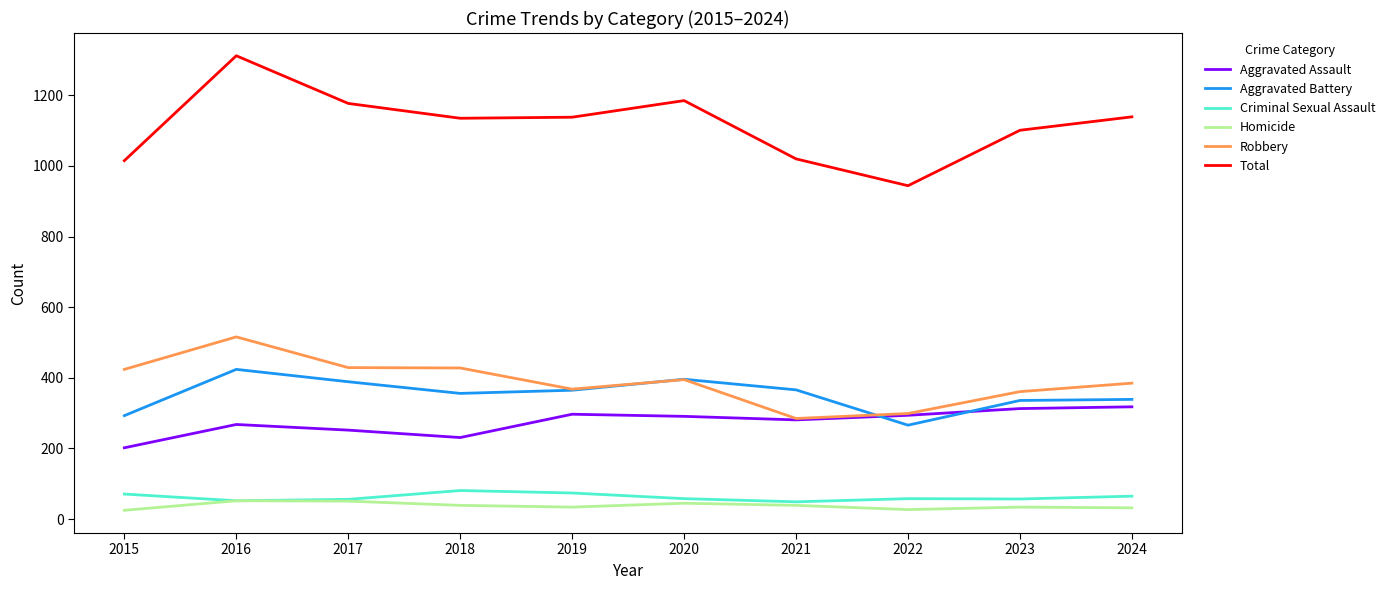

What is the greatest value displayed?

1312